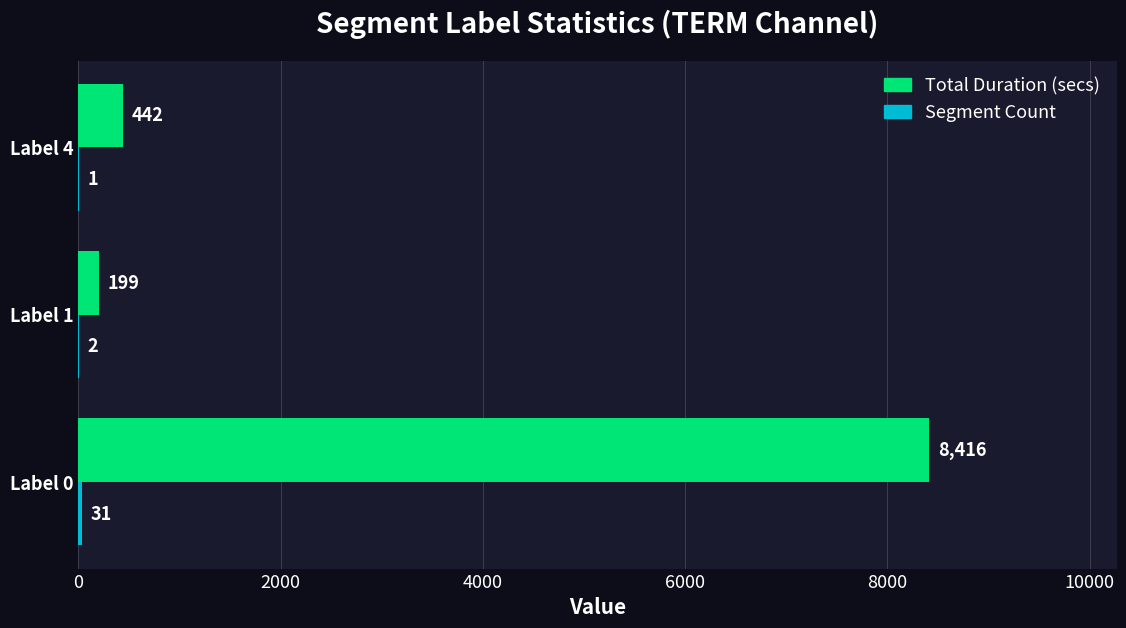

At which label is Total Duration (secs) closest to 4307?

Label 4